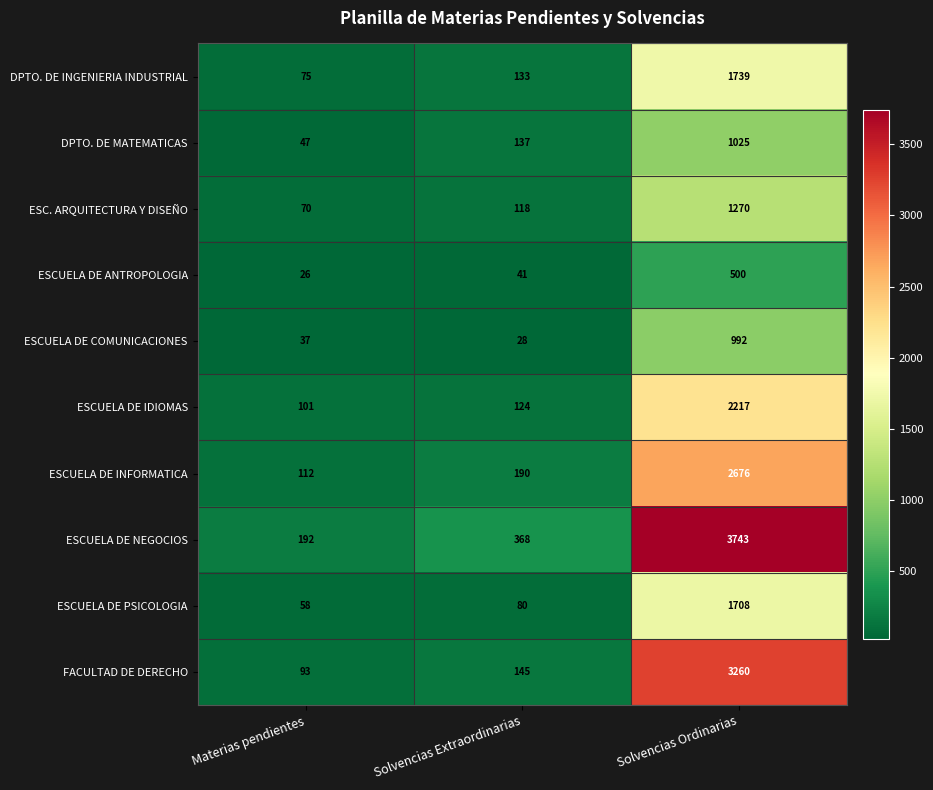

At which category is the sum across all series the highest?

Solvencias Ordinarias